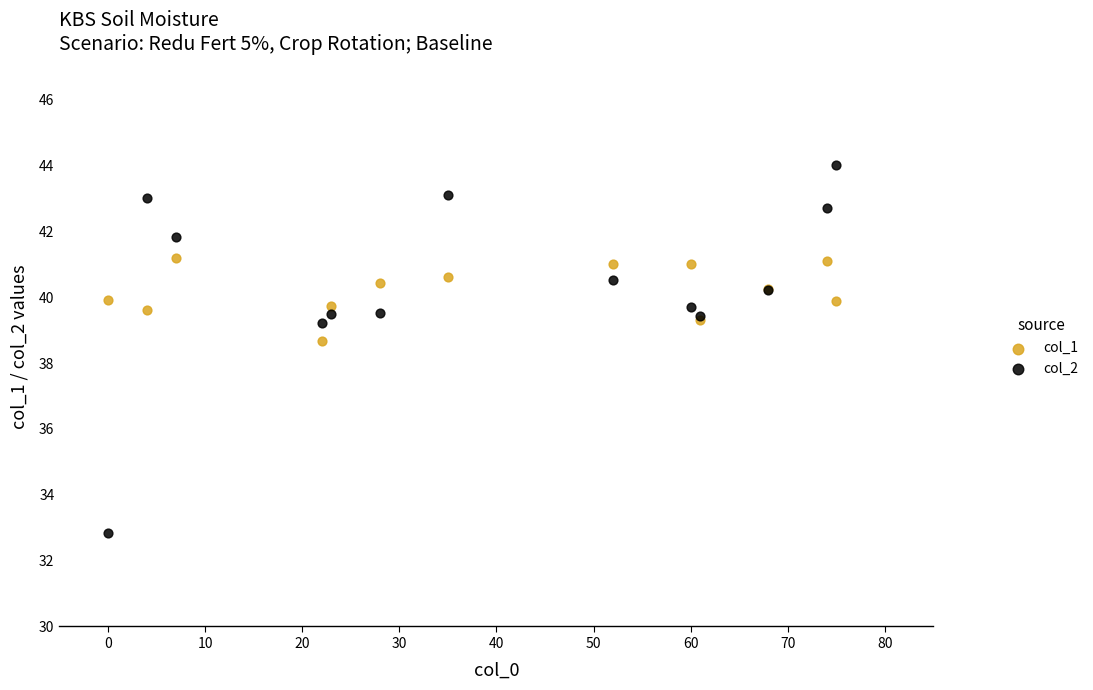

Across all series, what Y value is closest to 38?

38.7